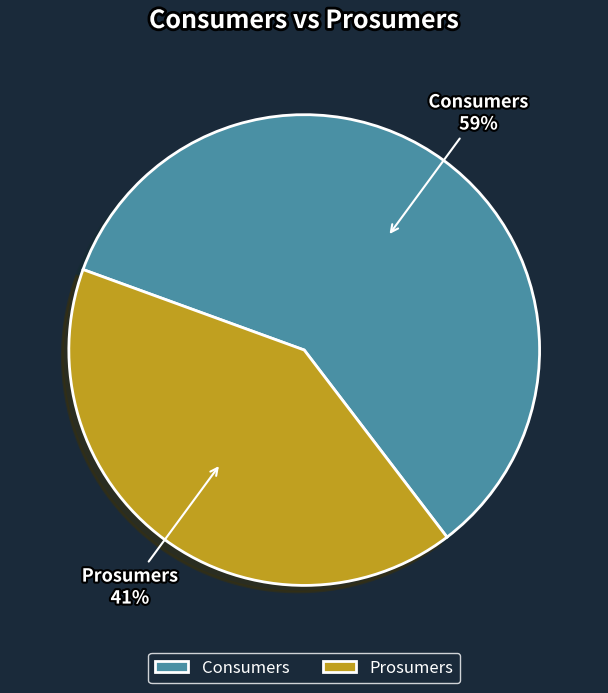

Rank the categories by value from lowest to highest.

Prosumers, Consumers